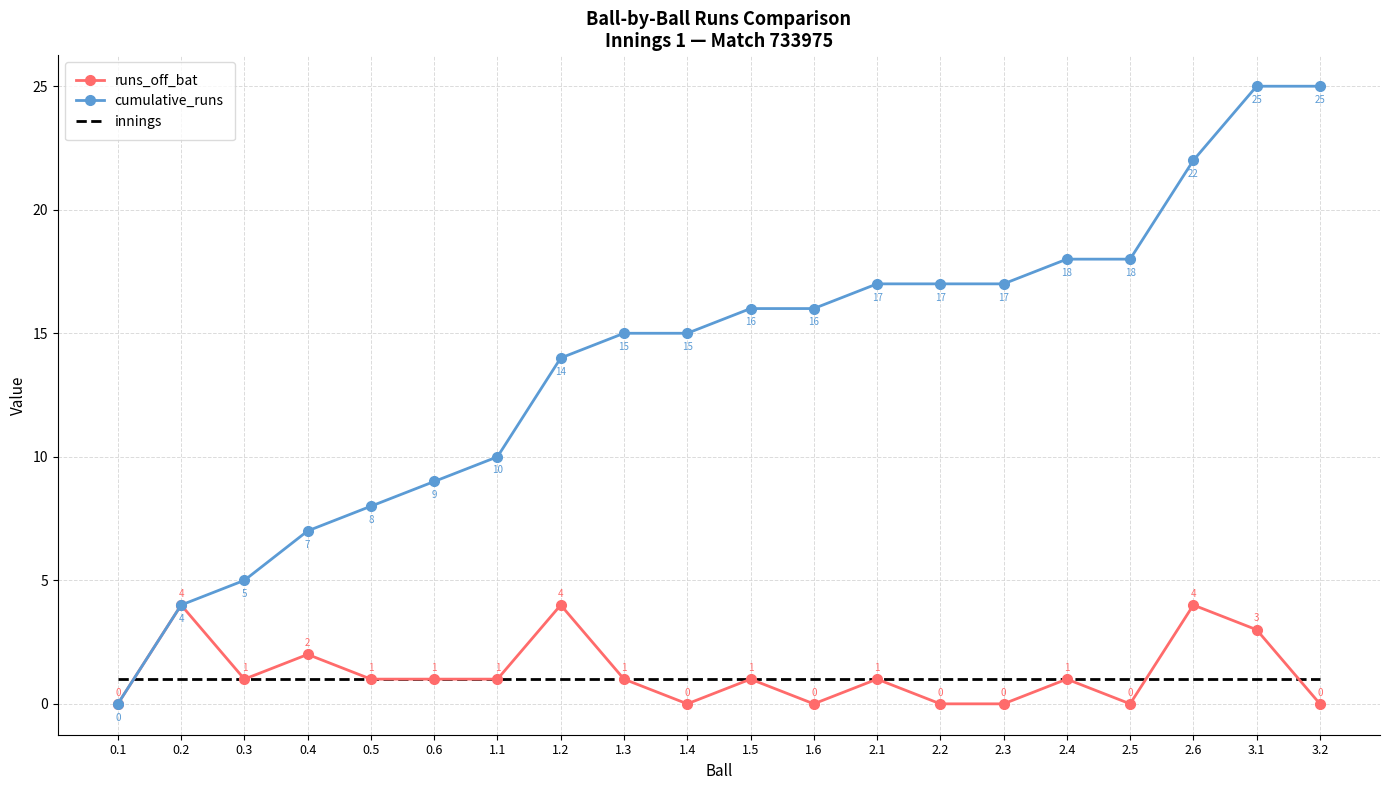

Is it true that cumulative_runs equals 18 at 2.4?

True